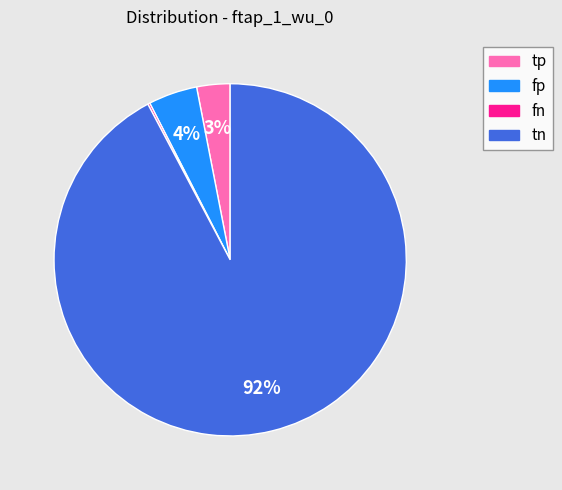

What is the largest slice in the pie chart?

tn